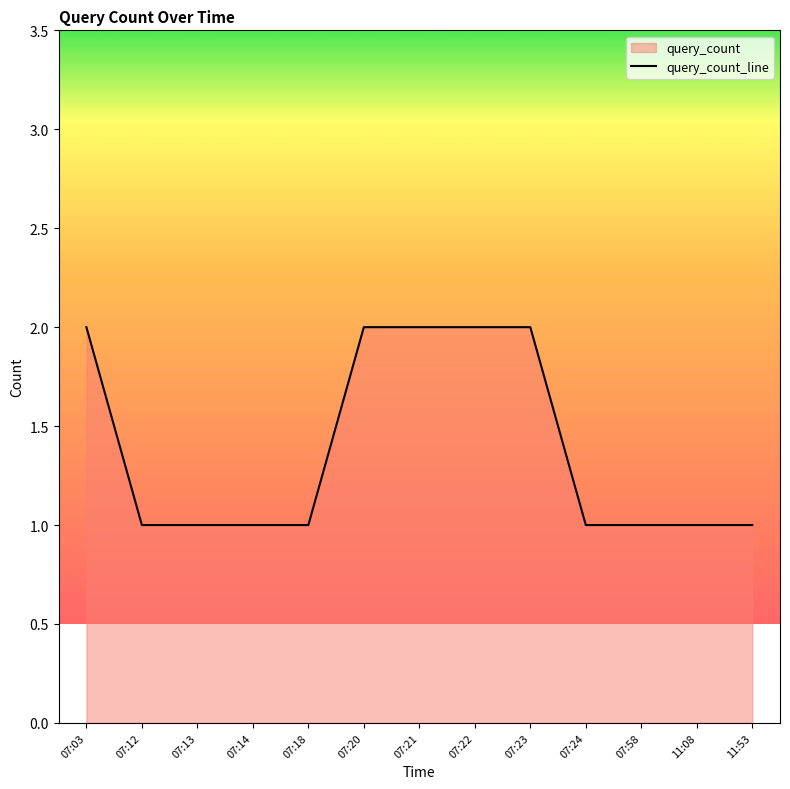

What is the change in value from 07:21 to 07:24?

-1